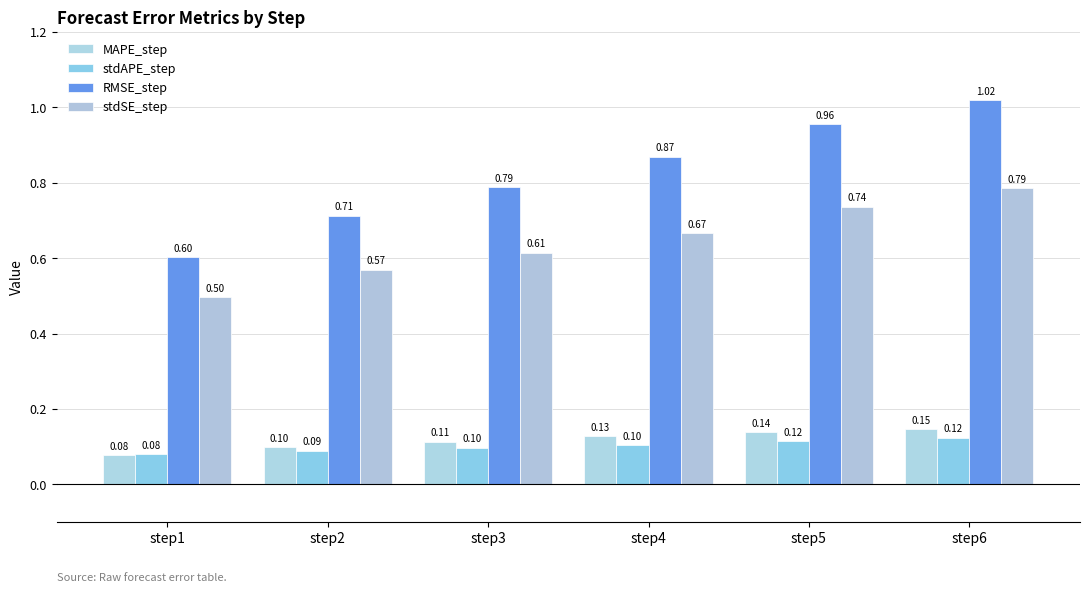

Reading left to right, what are all the values shown in this chart?

MAPE_step: step1=0.1	step2=0.1	step3=0.1	step4=0.1	step5=0.1	step6=0.1
stdAPE_step: step1=0.1	step2=0.1	step3=0.1	step4=0.1	step5=0.1	step6=0.1
RMSE_step: step1=0.6	step2=0.7	step3=0.8	step4=0.9	step5=1.0	step6=1.0
stdSE_step: step1=0.5	step2=0.6	step3=0.6	step4=0.7	step5=0.7	step6=0.8